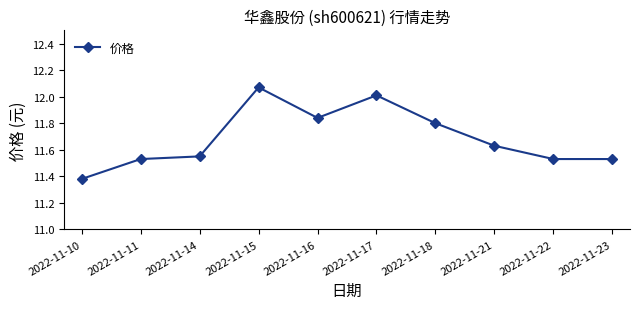

Where is the data nearest to the value 11?

2022-11-10